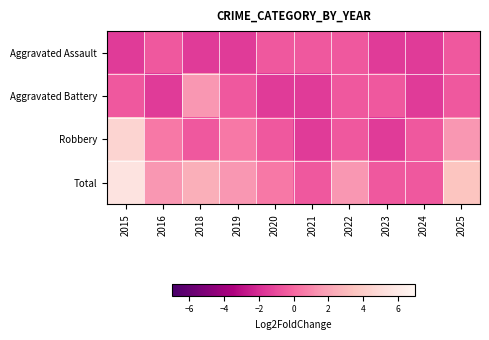

Rank the series by their maximum value, from highest to lowest.

Total, Robbery, Aggravated Battery, Aggravated Assault